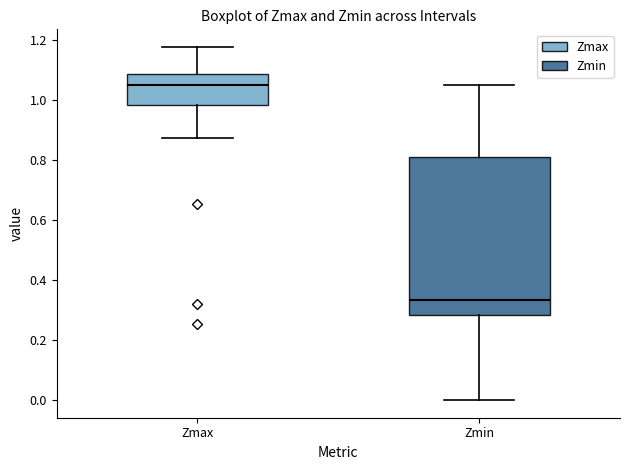

Reading left to right, transcribe this box plot: for each box, give where its median line is, the range the box spans, and where its two whiskers end, as read against the y-axis. The values are not printed on the chart, so give them approximately, as read against the axis.

Zmax: median 1.06, box 0.98 to 1.08, whiskers 0.88 to 1.18
Zmin: median 0.34, box 0.28 to 0.80, whiskers 0.00 to 1.06